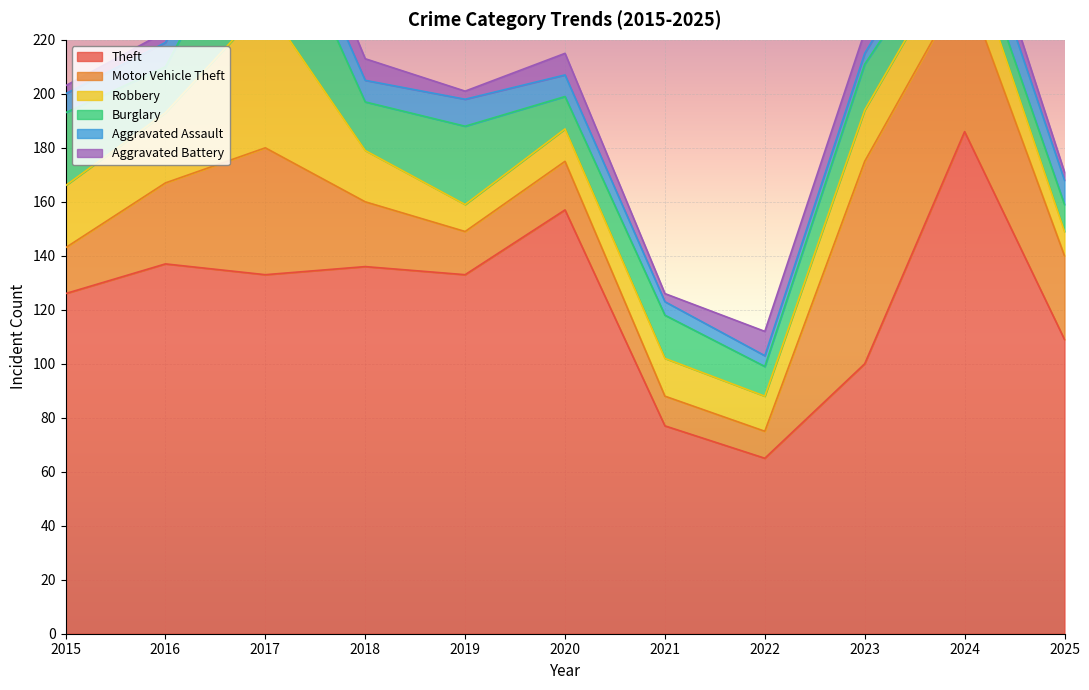

Does the chart display data point markers on the line(s)?

No